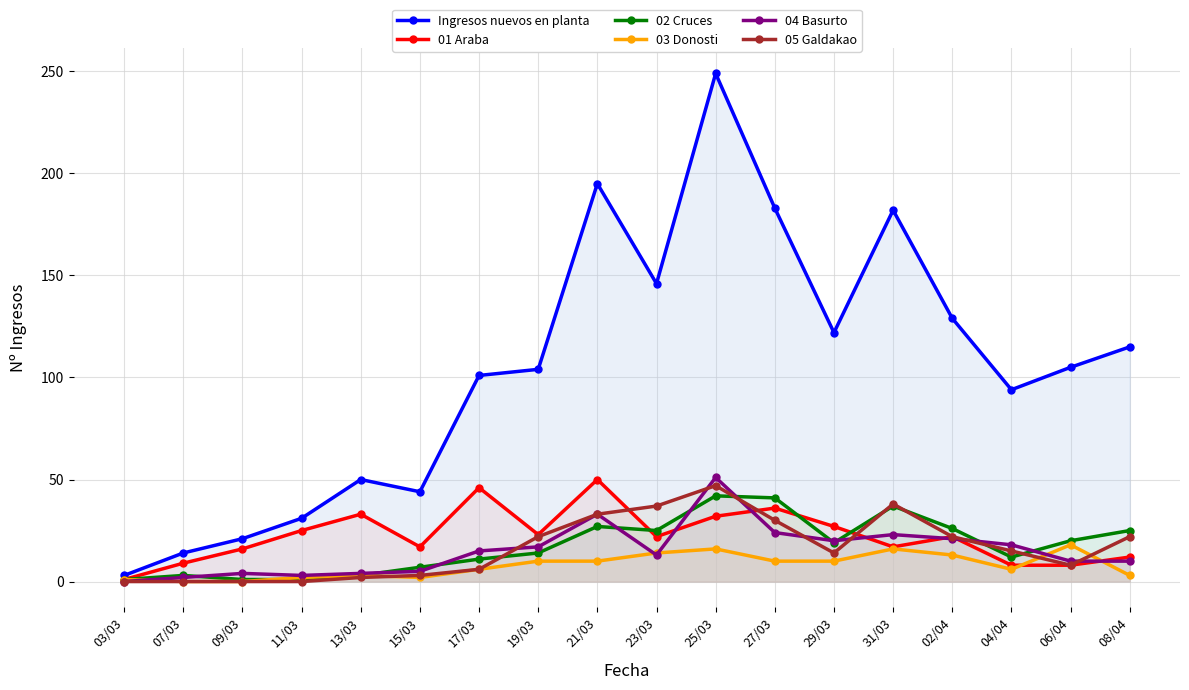

Between 31/03 and 13/03, which is larger?

31/03